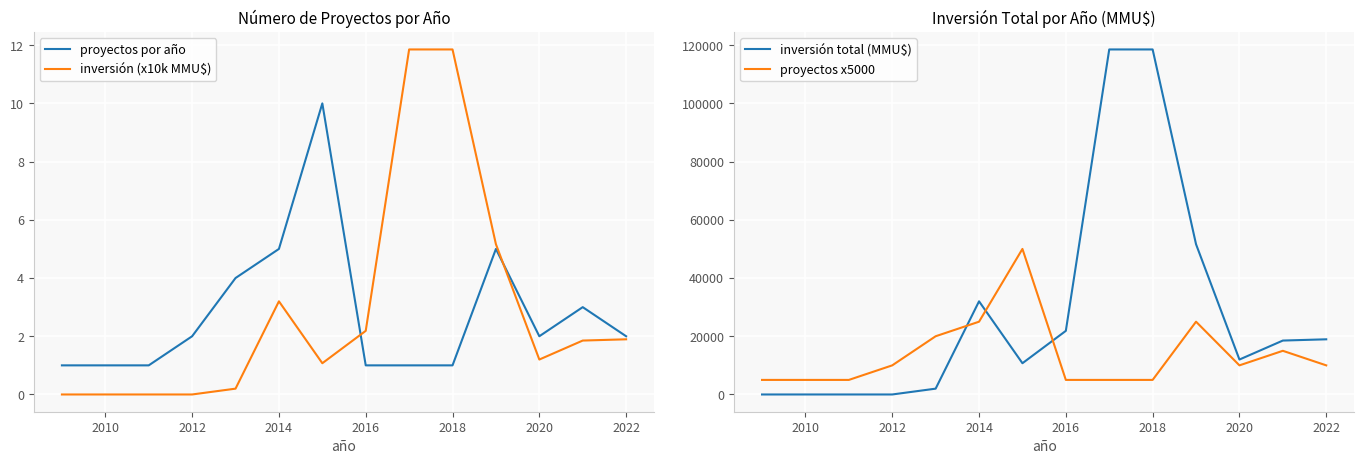

What is the maximum value shown in the chart?

118526.0